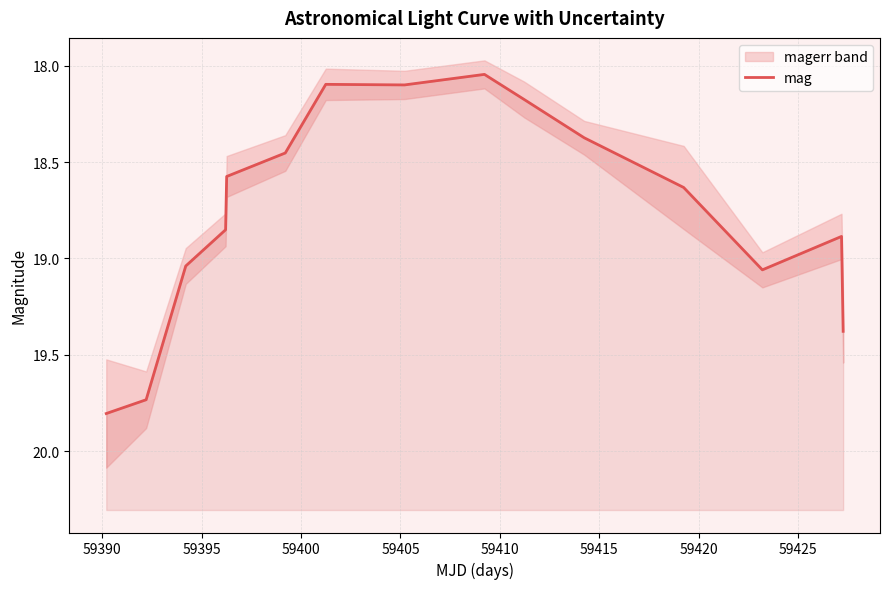

Reading left to right, transcribe all the data shown in this chart.

19.8	19.7	19.0	18.9	18.6	18.5	18.1	18.1	18.0	18.2	18.4	18.6	19.1	18.9	19.4